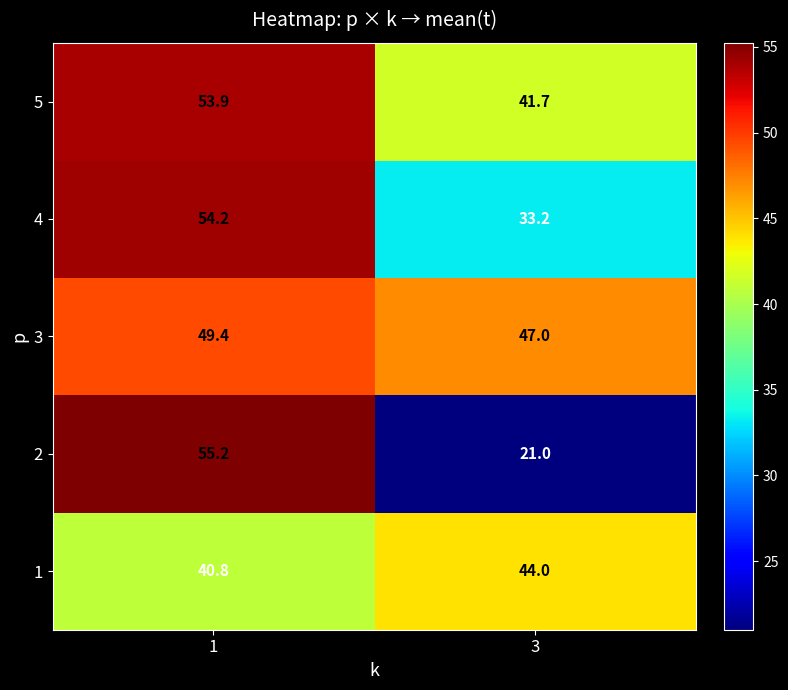

List the series in order of their peak value, lowest first.

1, 3, 5, 4, 2